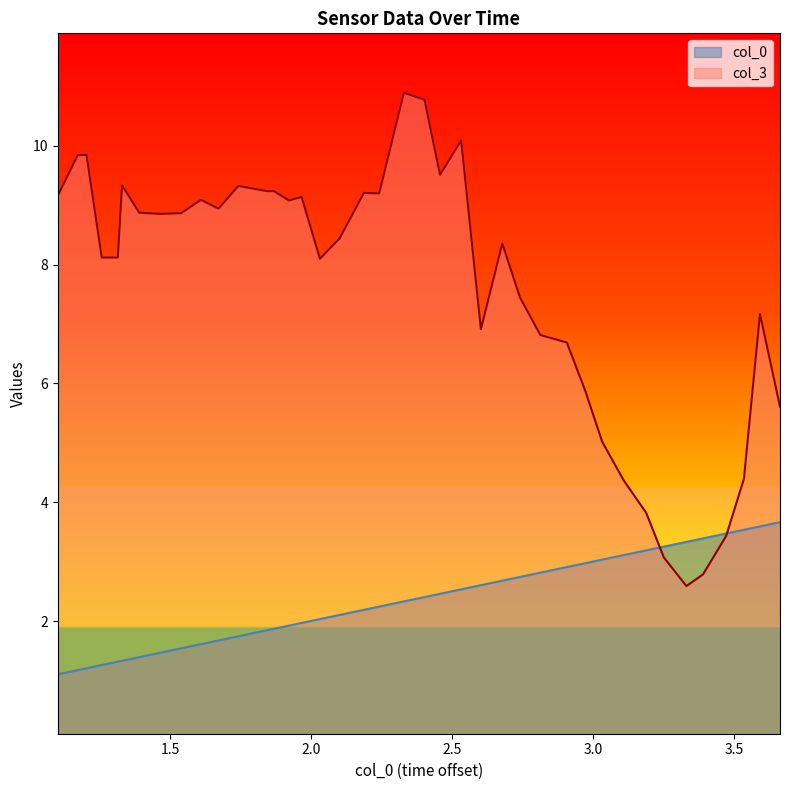

Which has a higher value, 2.814 or 1.539?

2.814